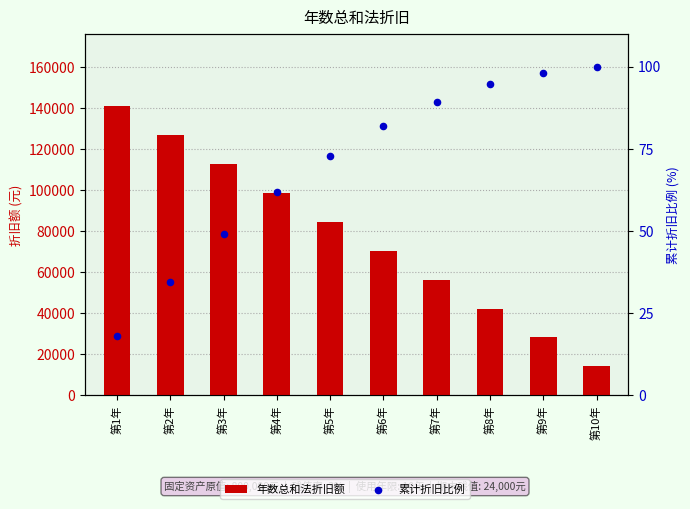

Which series reaches the minimum Y coordinate?

累计折旧比例